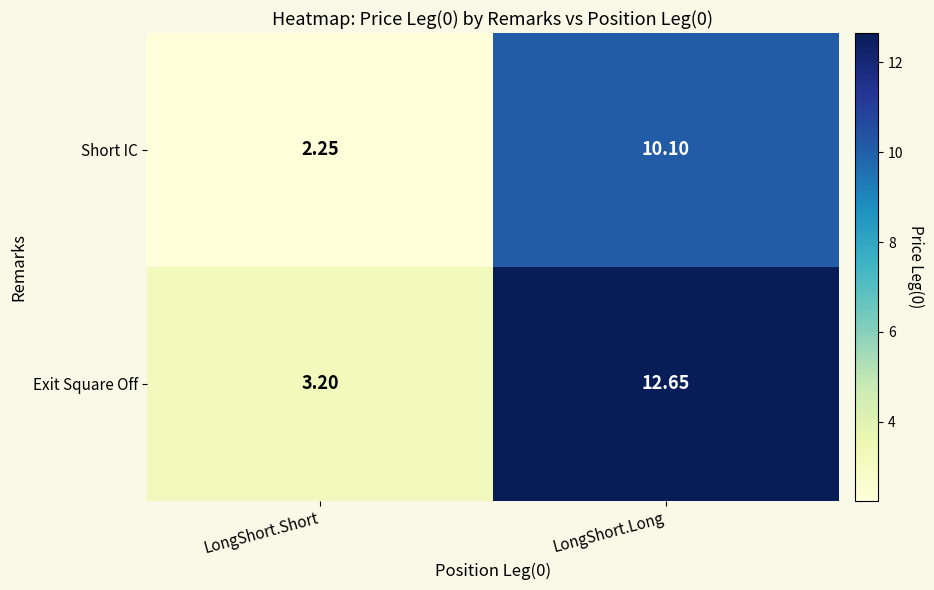

Which label corresponds to the largest value in the chart?

LongShort.Long